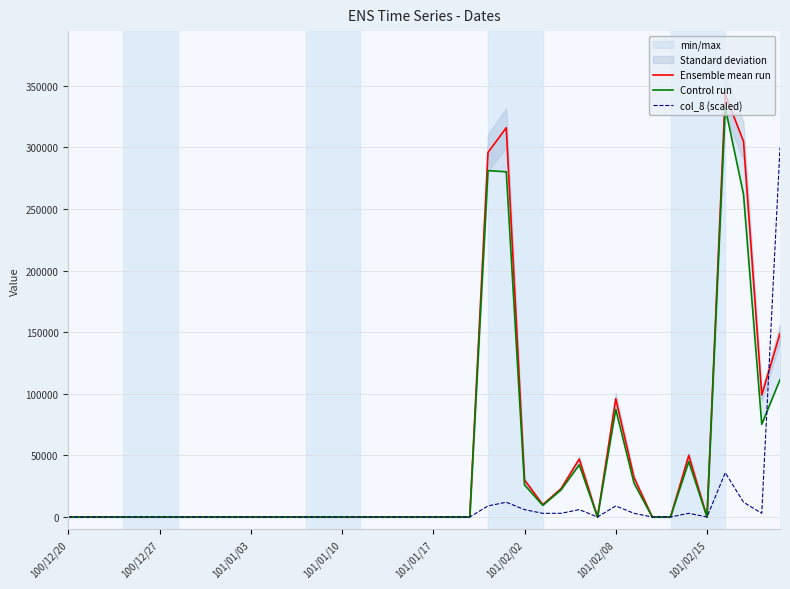

What position from the left is 23?

24